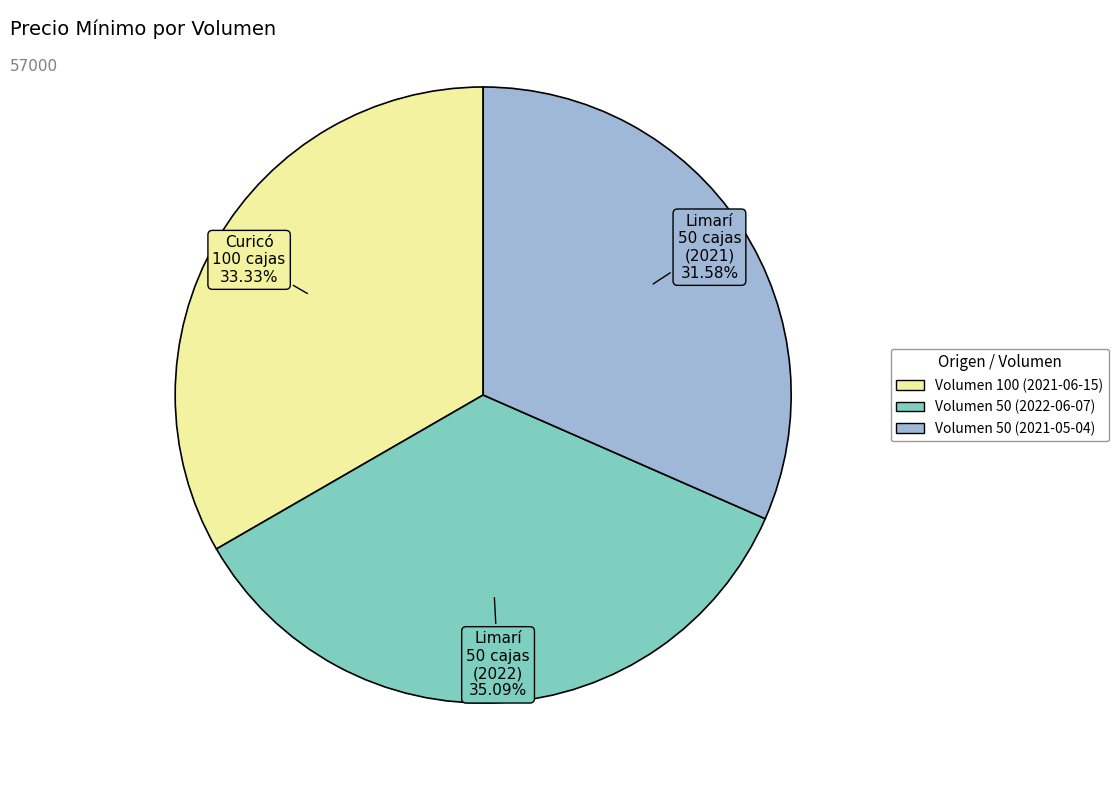

What is the ratio of the value at Volumen 100 (2021-06-15) to the value at Volumen 50 (2021-05-04)?

1.1